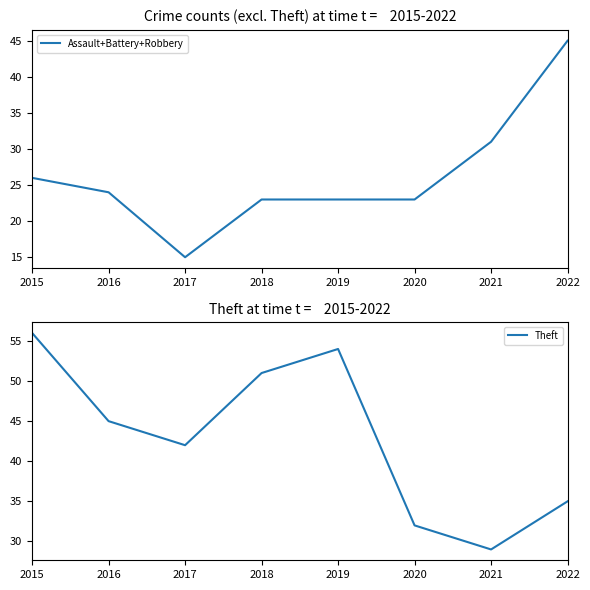

Reading left to right, extract all data points from this chart.

Assault+Battery+Robbery: 26	24	15	23	23	23	31	45
Theft: 56	45	42	51	54	32	29	35